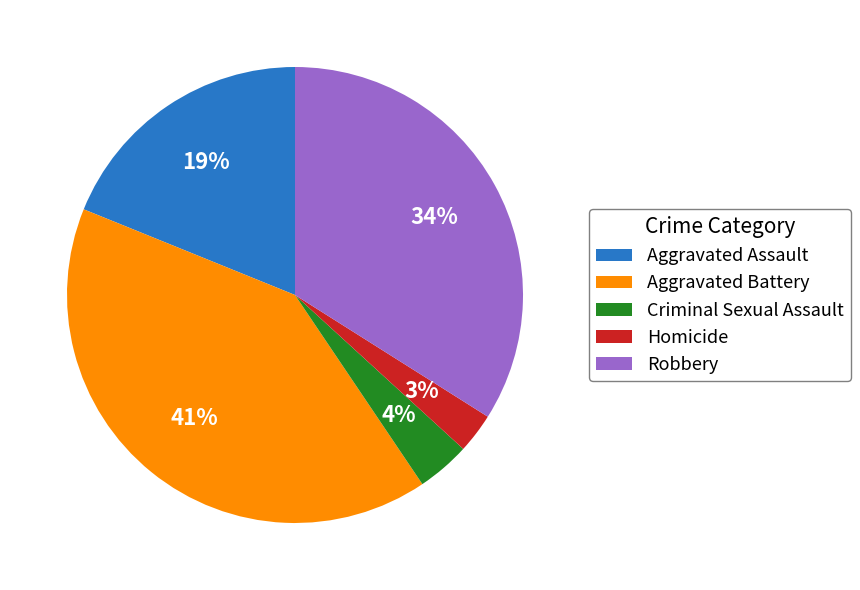

How many segments does this pie chart have?

5